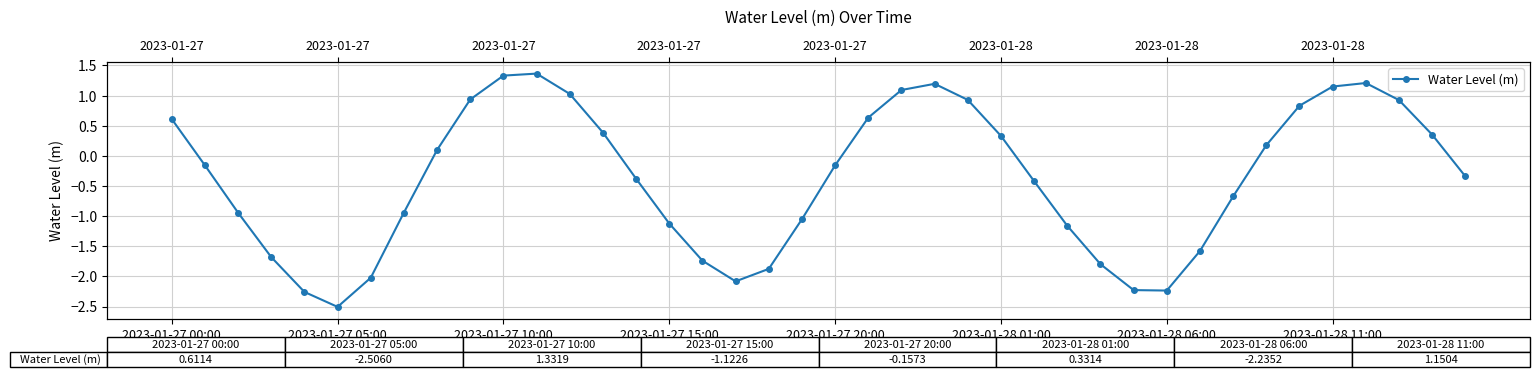

What is the difference between the maximum and minimum values?

3.9